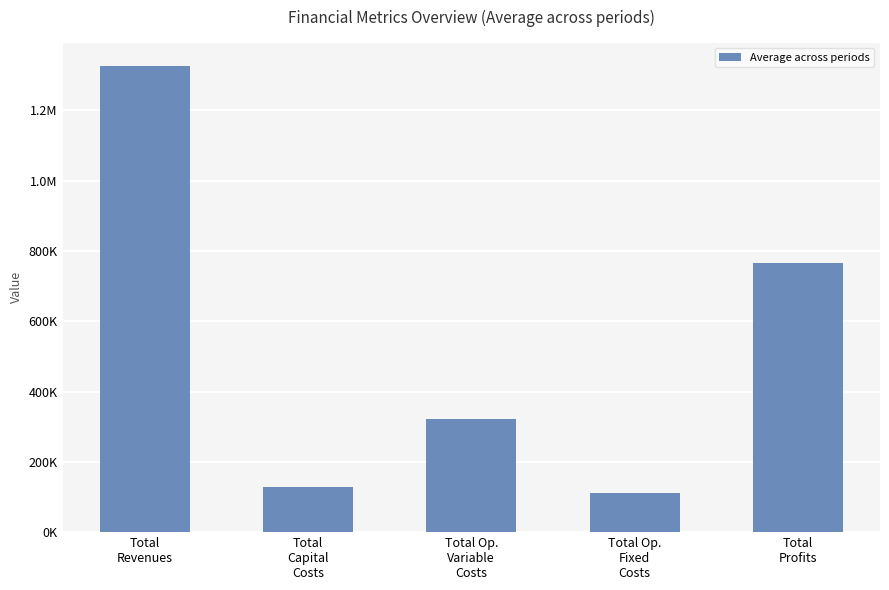

Rank the categories by value from highest to lowest.

Total
Revenues, Total
Profits, Total Op.
Variable
Costs, Total
Capital
Costs, Total Op.
Fixed
Costs